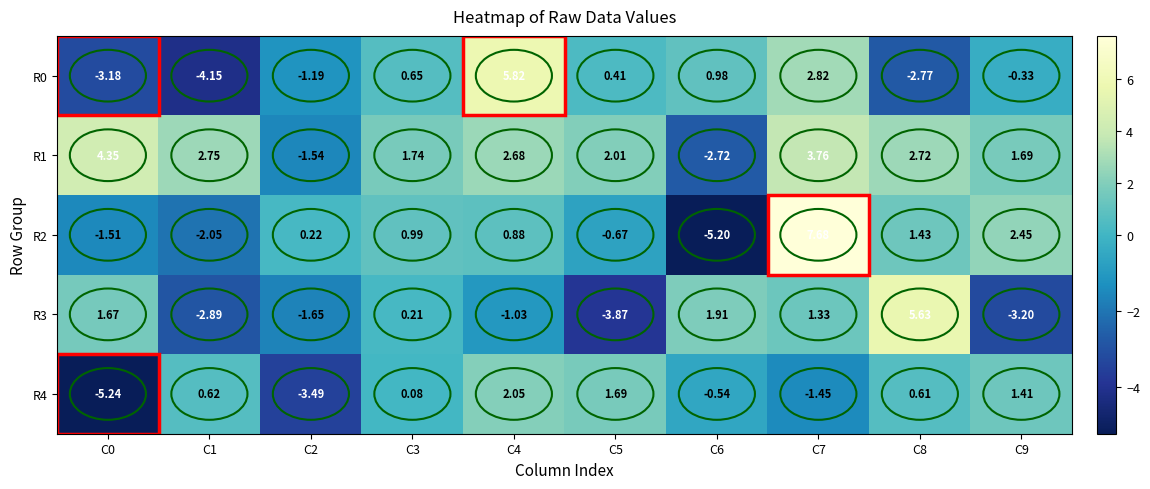

Is the value of R1 at C4 greater than the value of R4 at C6?

Yes